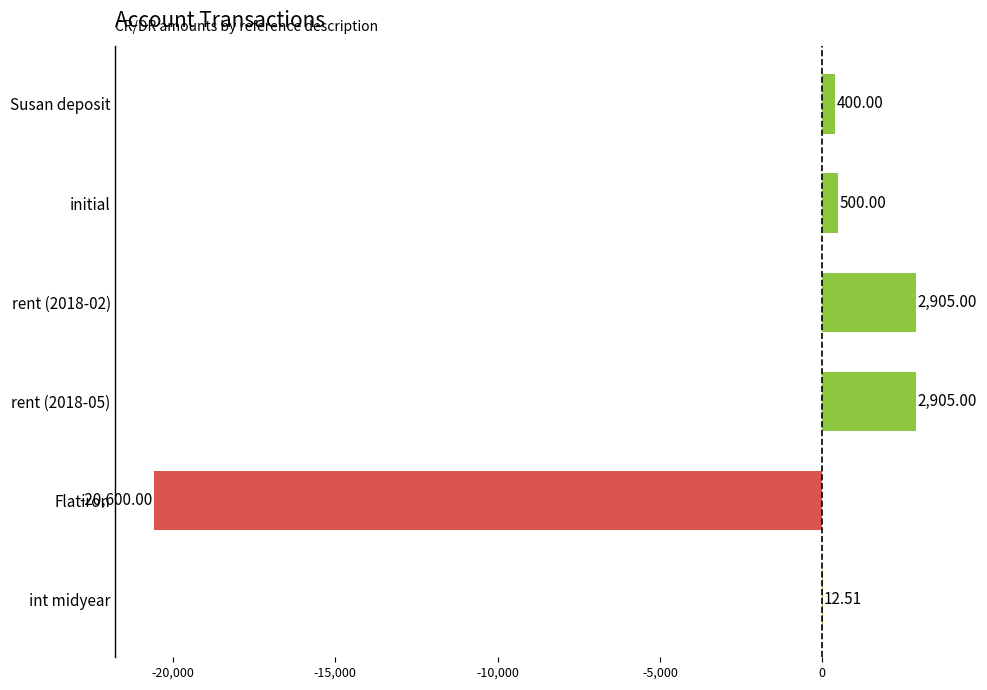

What is the sum of the values at int midyear and Flatiron?

-20587.5